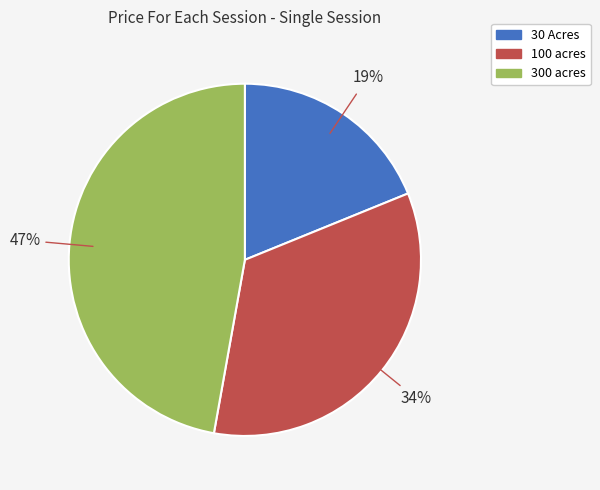

Which slice is the smallest?

30 Acres